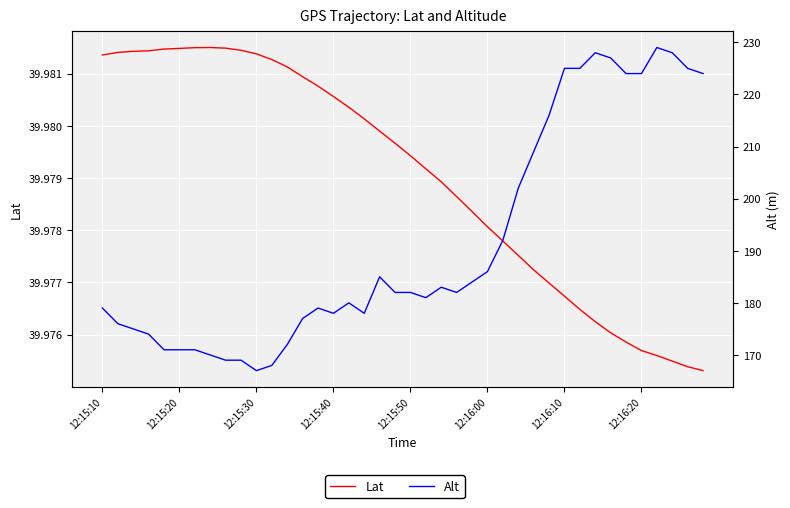

True or false: Alt and Lat intersect in this chart.

False